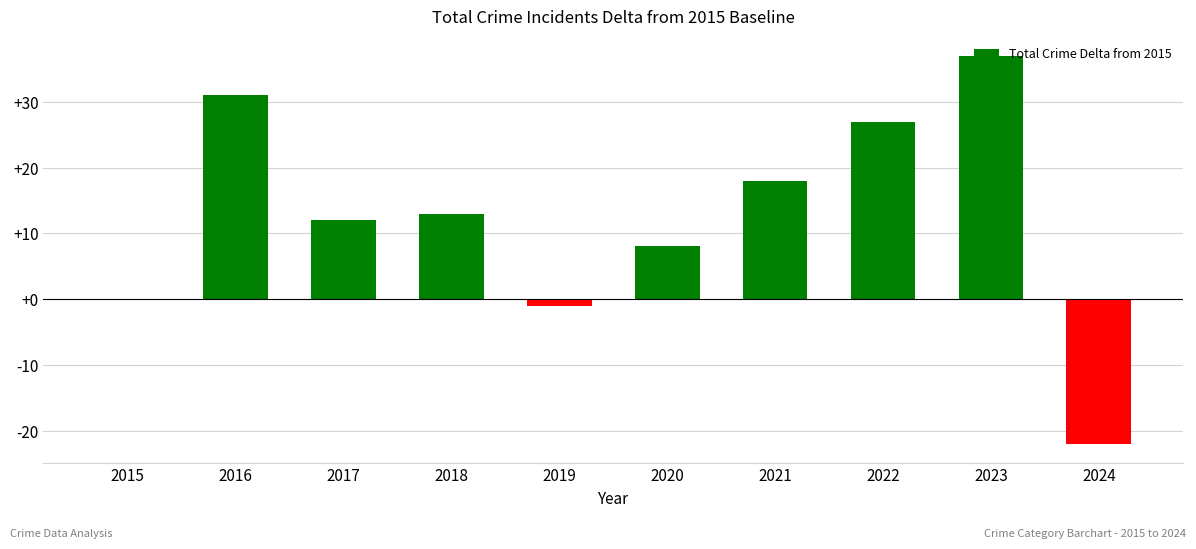

Reading left to right, transcribe all the data shown in this chart.

0	31	12	13	-1	8	18	27	37	-22